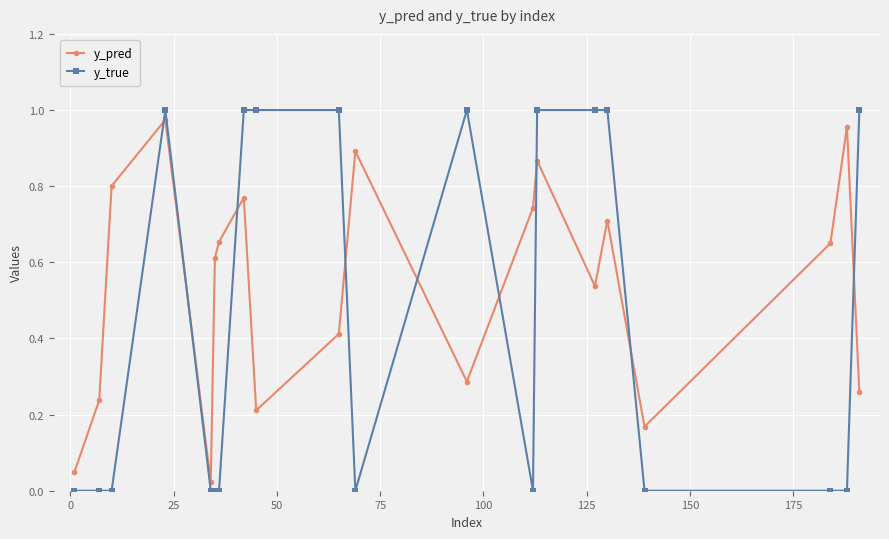

Which series has the largest range (max minus min)?

y_true